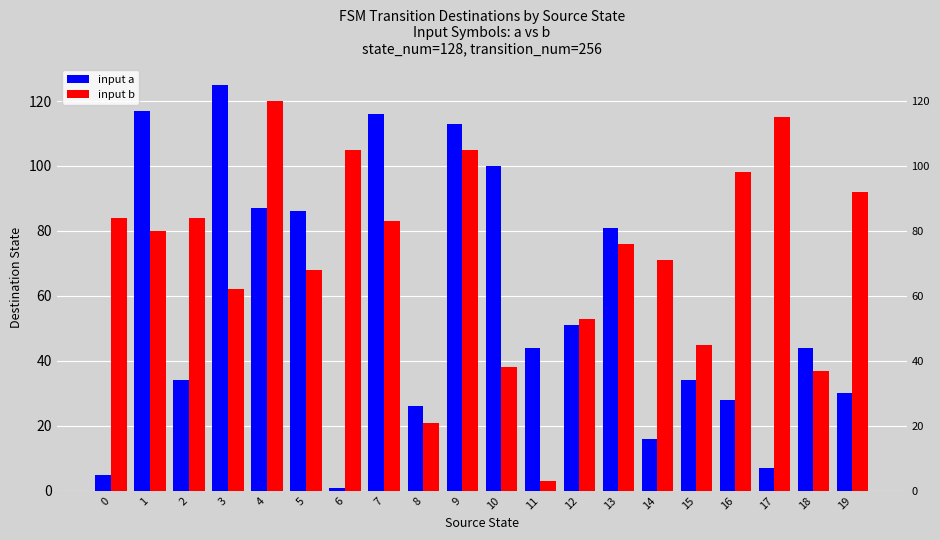

What is the difference between the highest and lowest values at 11?

41